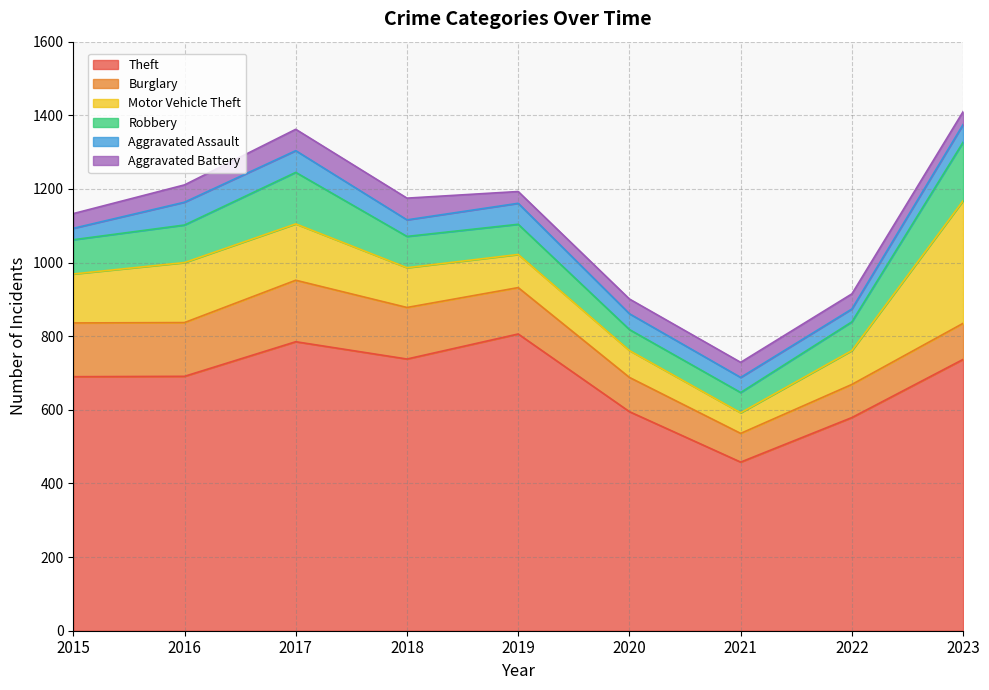

Where is the first local minimum for Aggravated Assault?

2018